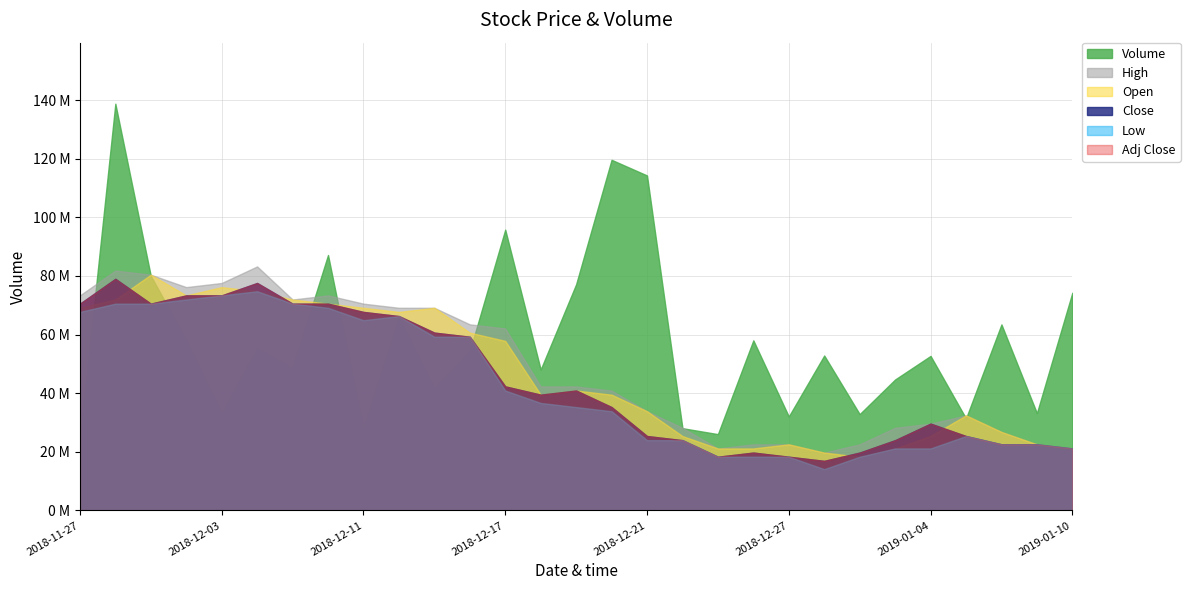

Which series changed the most between 2018-12-13 and 2018-12-14?

Volume